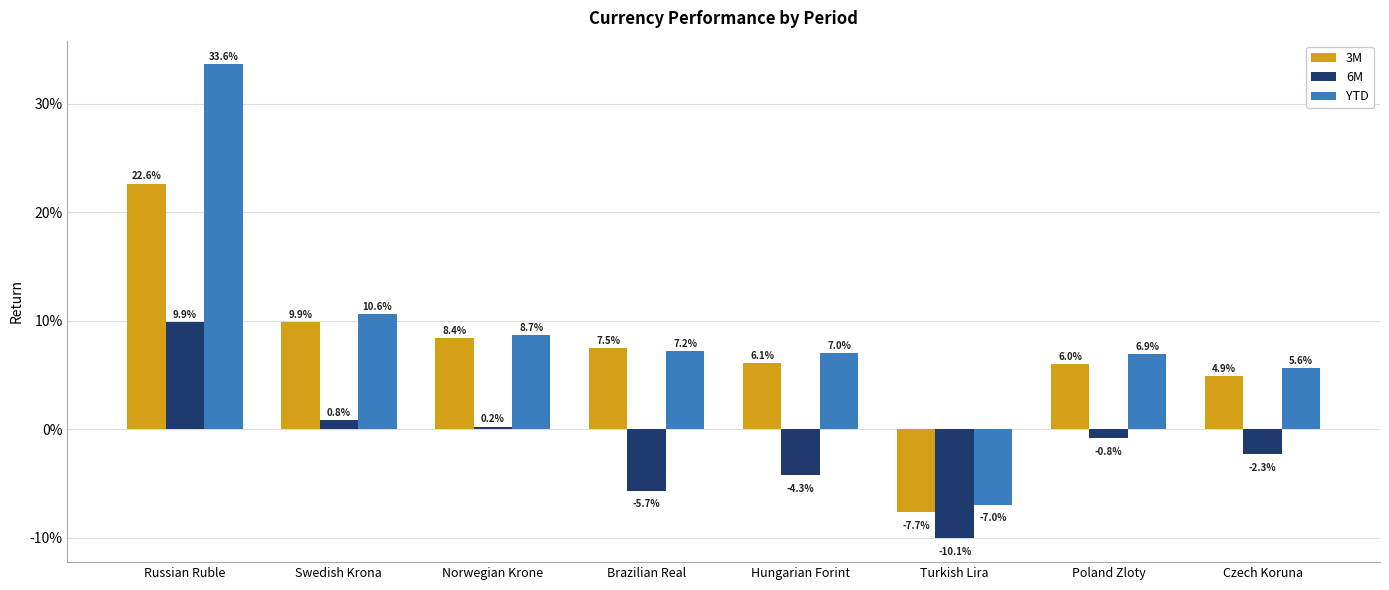

What are all the series names shown in the legend?

3M, 6M, YTD